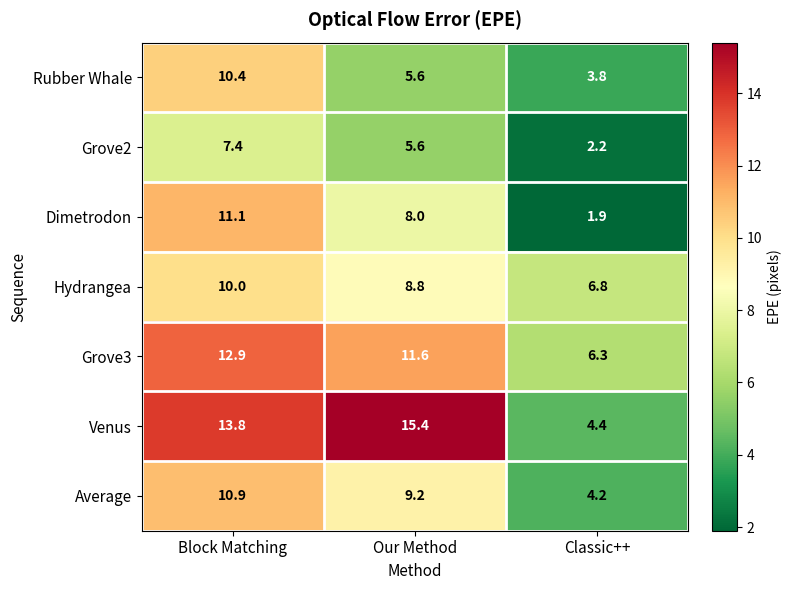

The Venus series shows 4.4 at Classic++. True or false?

True